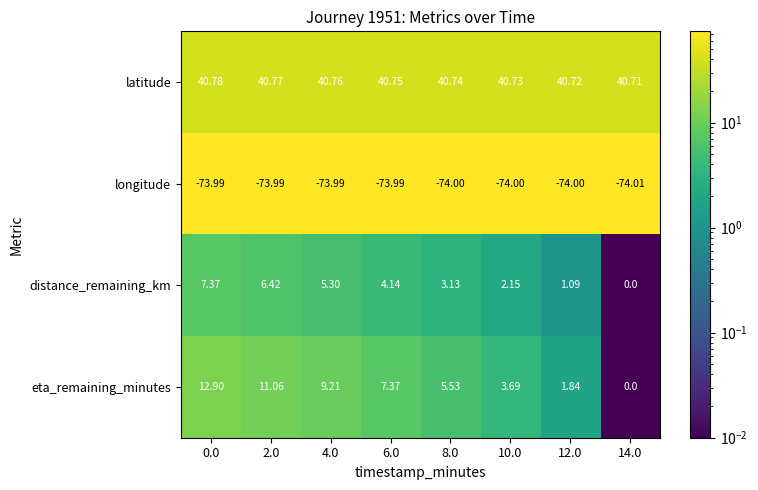

Which series has the largest range (max minus min)?

eta_remaining_minutes